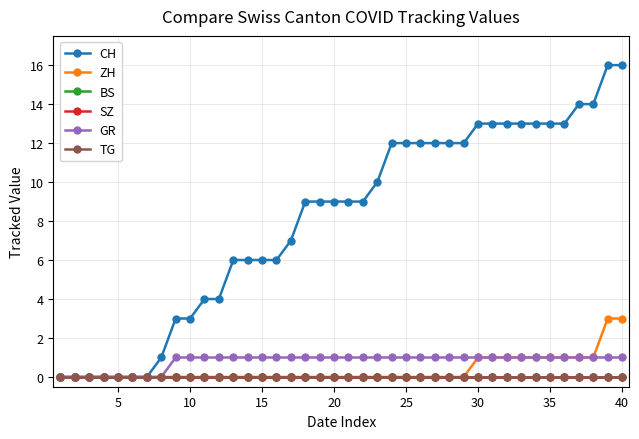

Does the chart have visible grid lines?

Yes